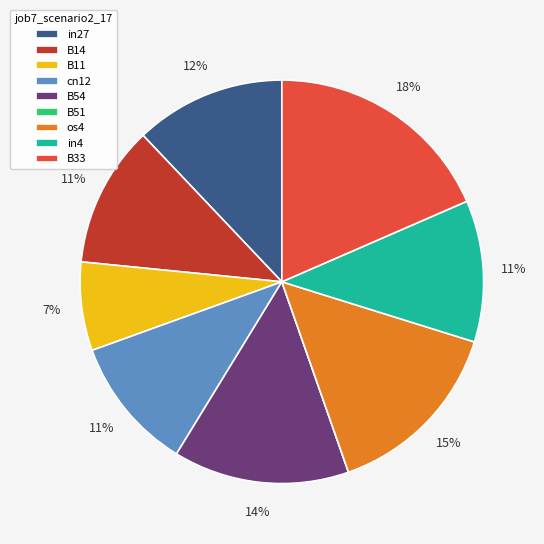

Combined, do B33 and os4 account for over 50%?

No